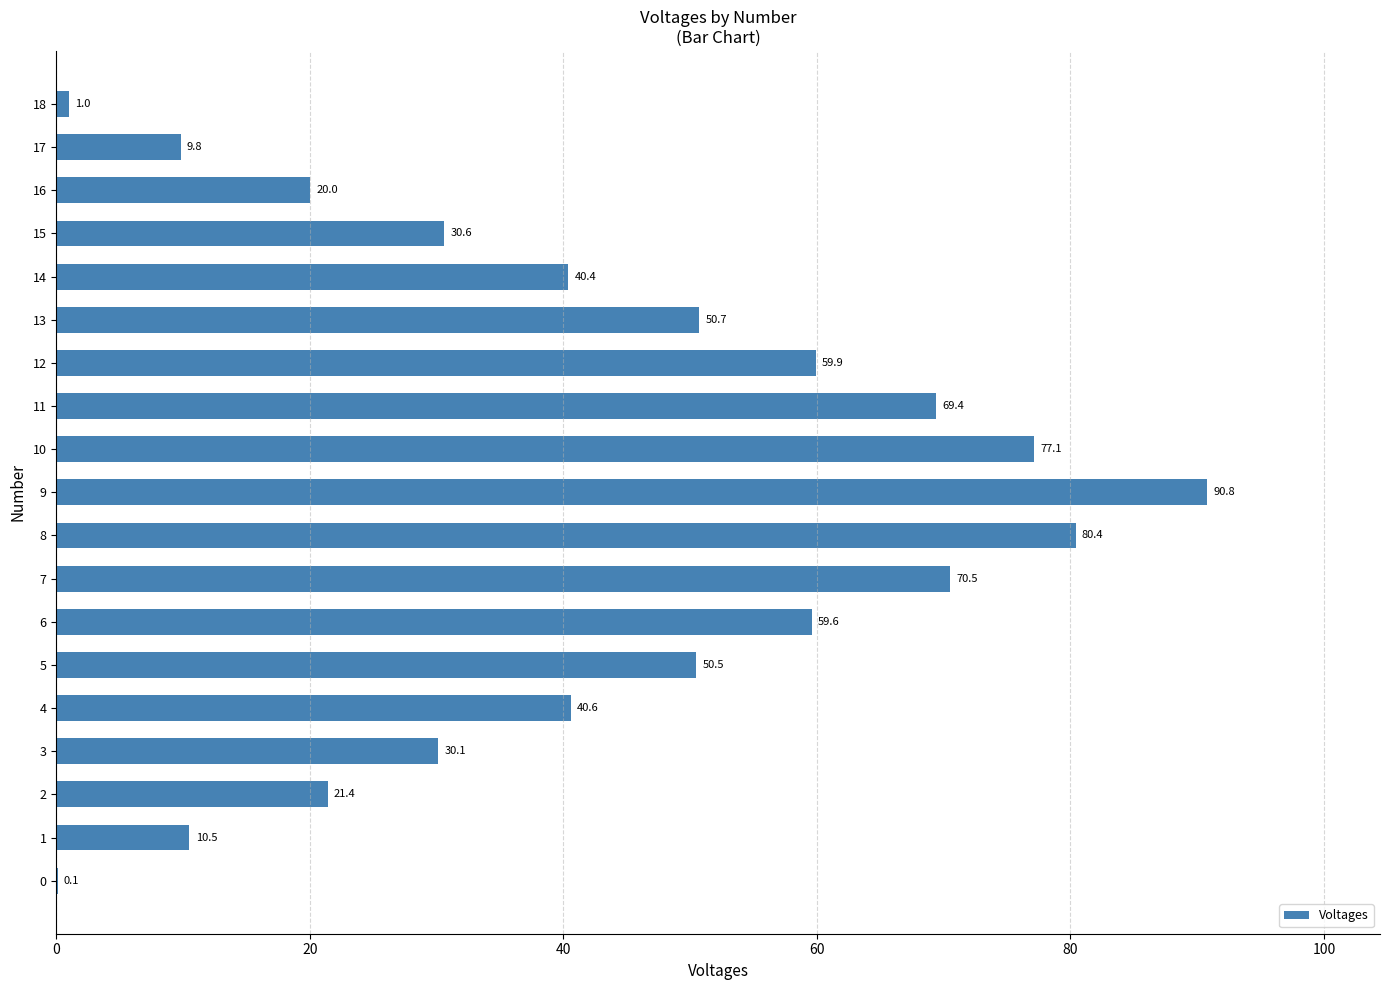

True or false: the data shows 45.7 at 7.

False